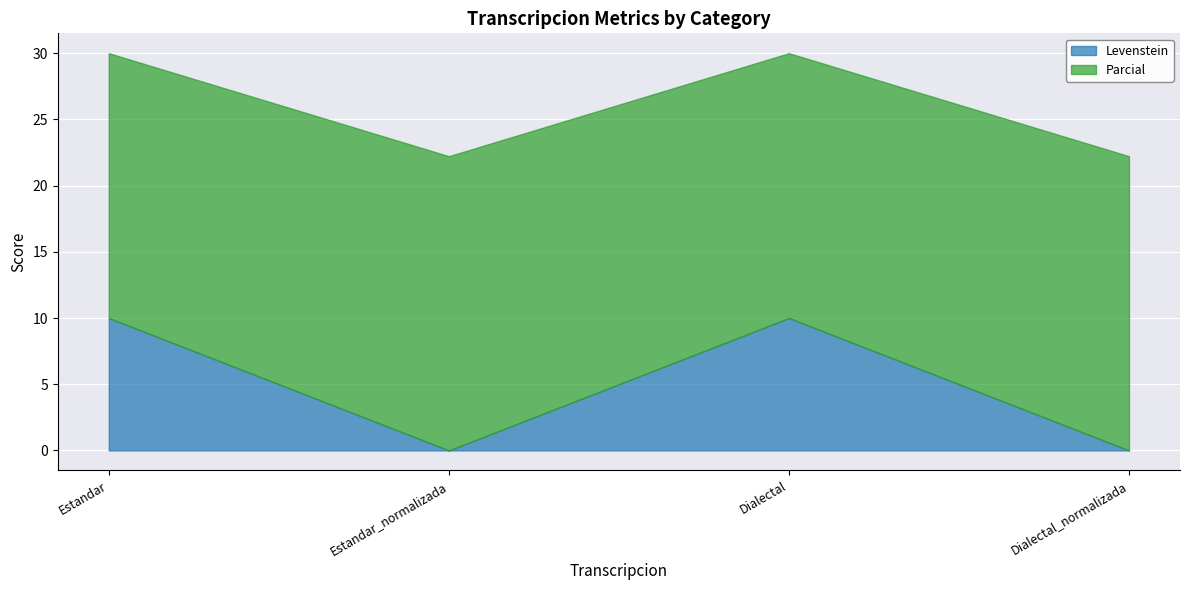

True or false: Parcial and Levenstein intersect in this chart.

False